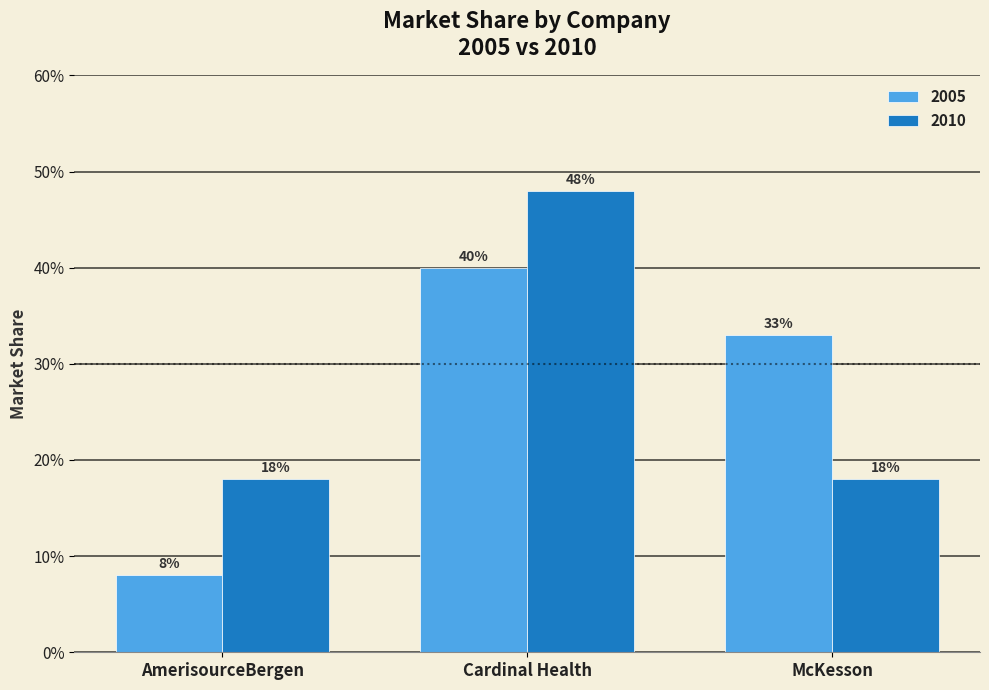

What are all the series names shown in the legend?

2005, 2010